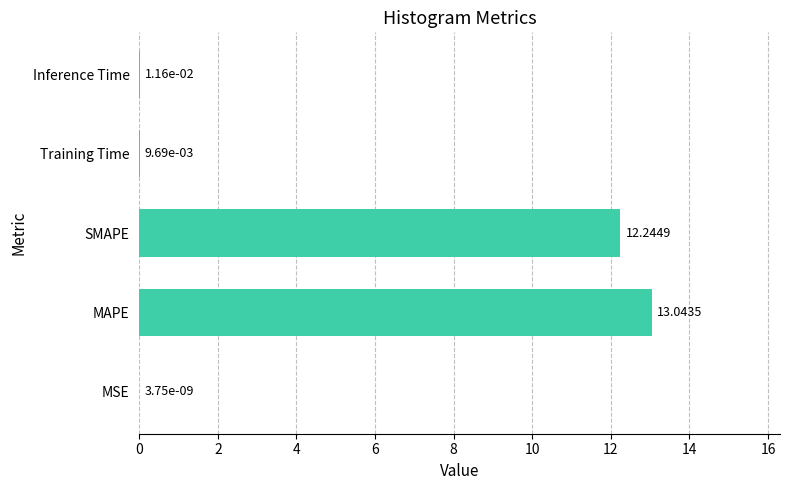

What is the change in value from MSE to SMAPE?

+12.2